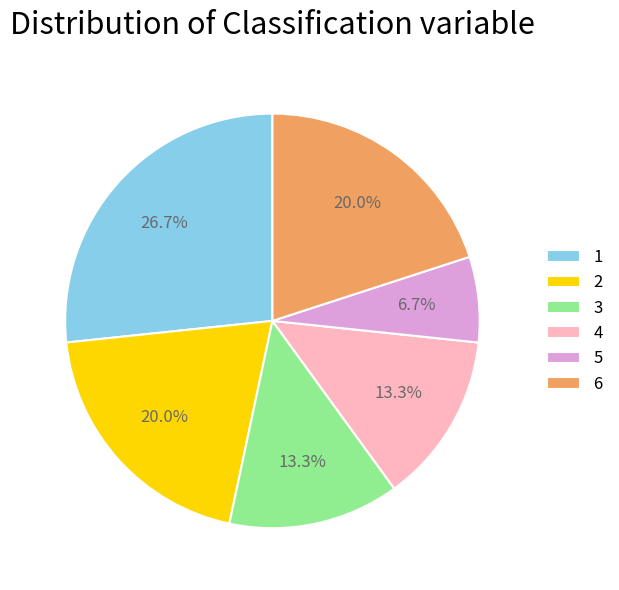

To the nearest percent, what is the difference between the 1 and 3 slice percentages?

13%